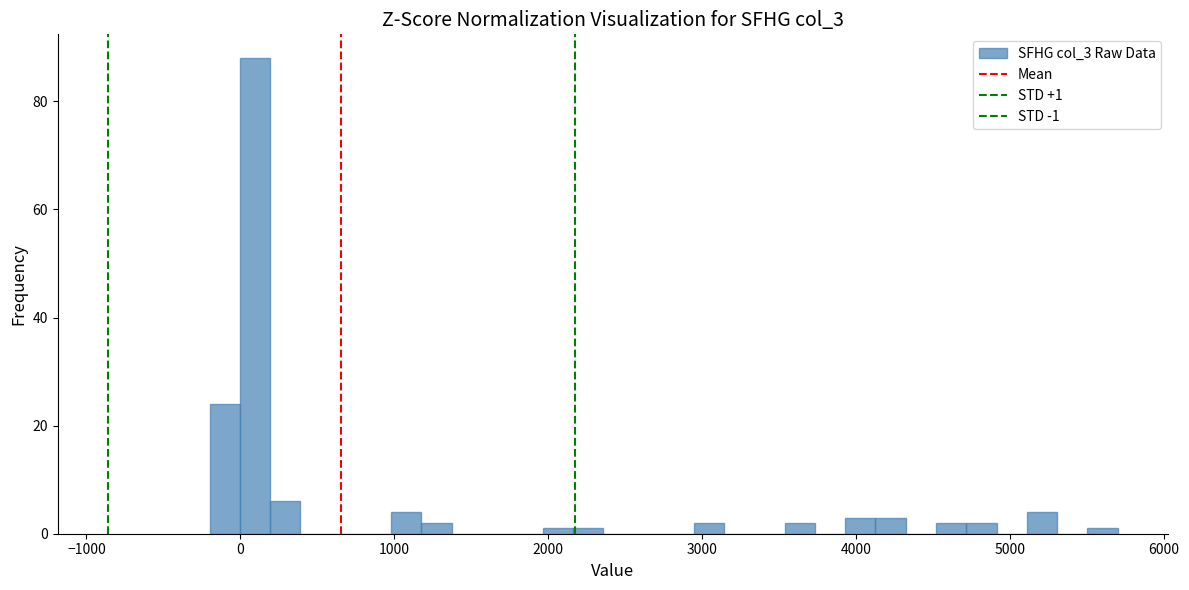

Around what value on the x-axis is the tallest bar? Give the approximate position of its centre, as read against the axis.

100